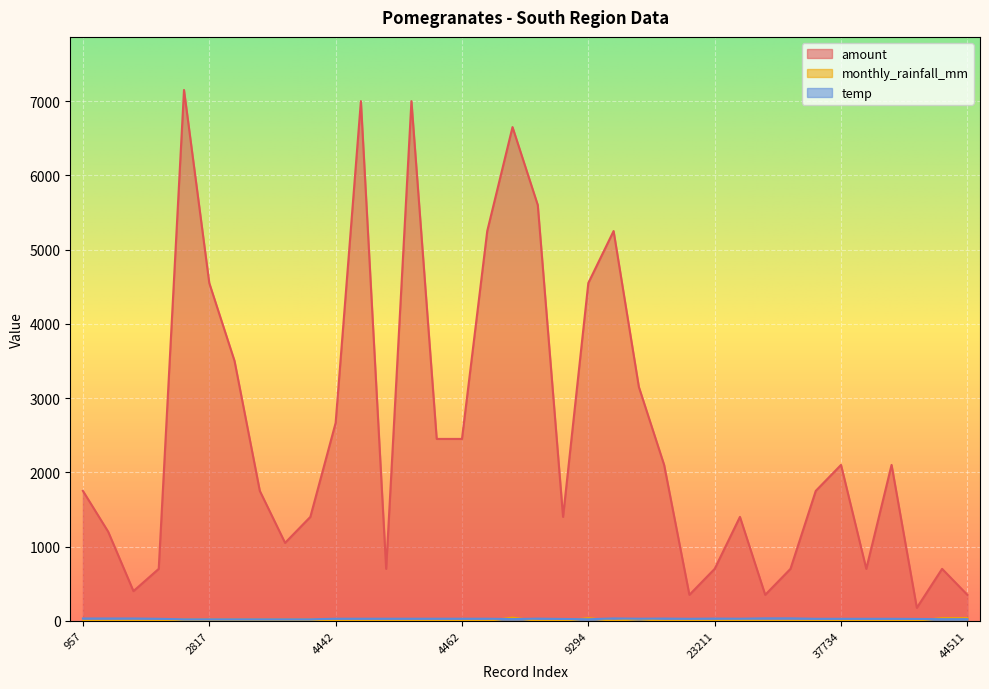

How many lines are shown in the chart?

3